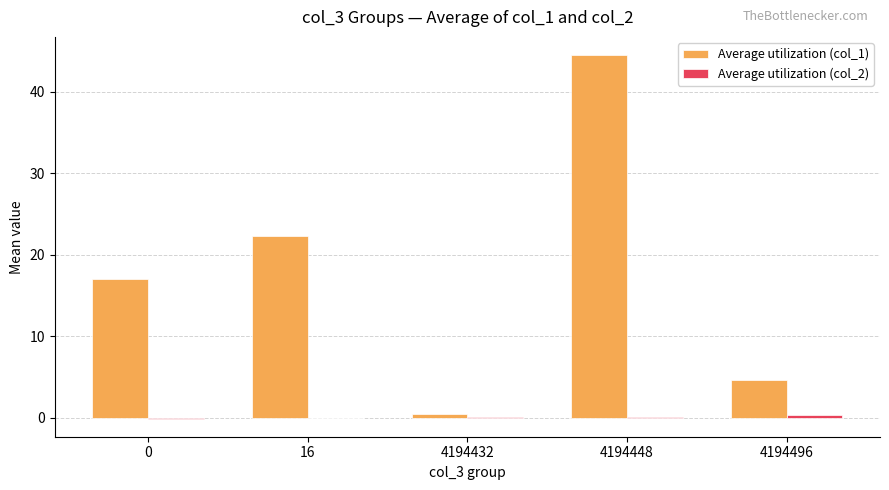

Which label corresponds to the largest value in the chart?

4194448